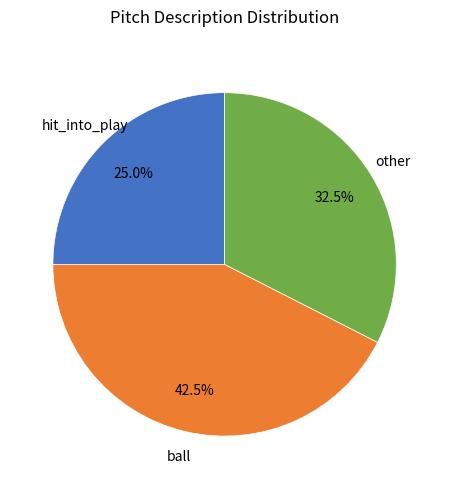

Is there any slice that represents more than half of the pie?

No